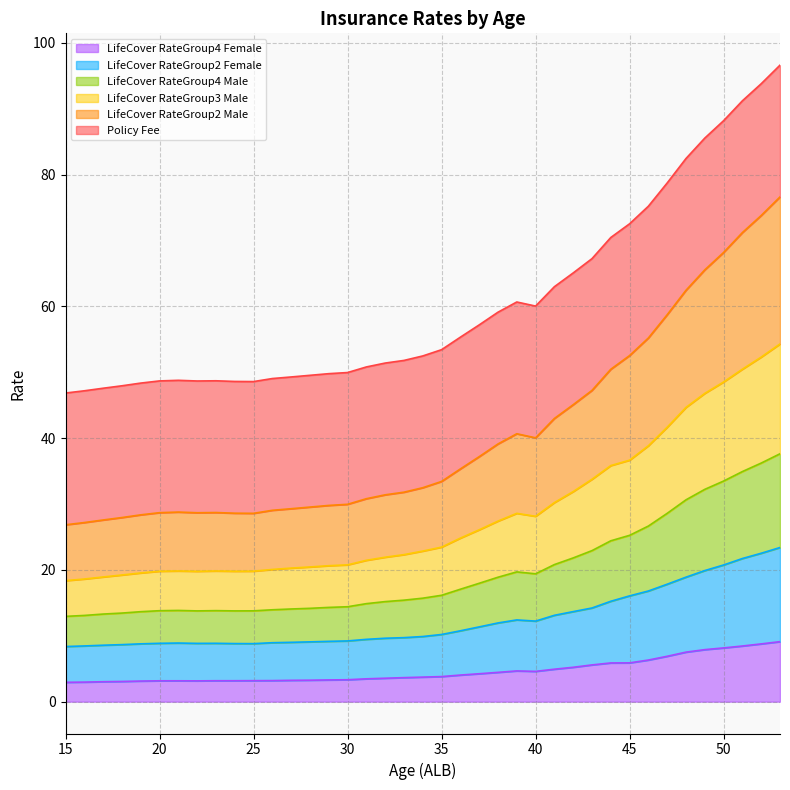

What is the highest value of the LifeCover RateGroup4 Female series?

9.1